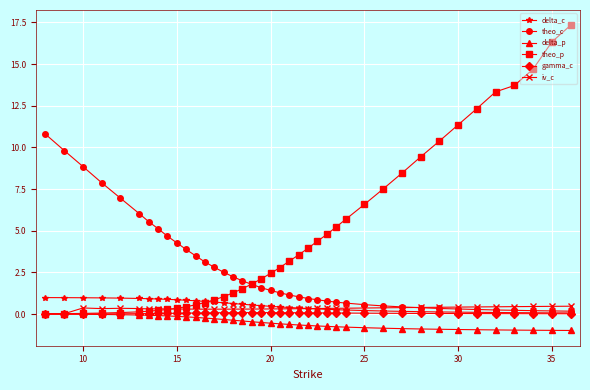

Which series has the largest range (max minus min)?

theo_p